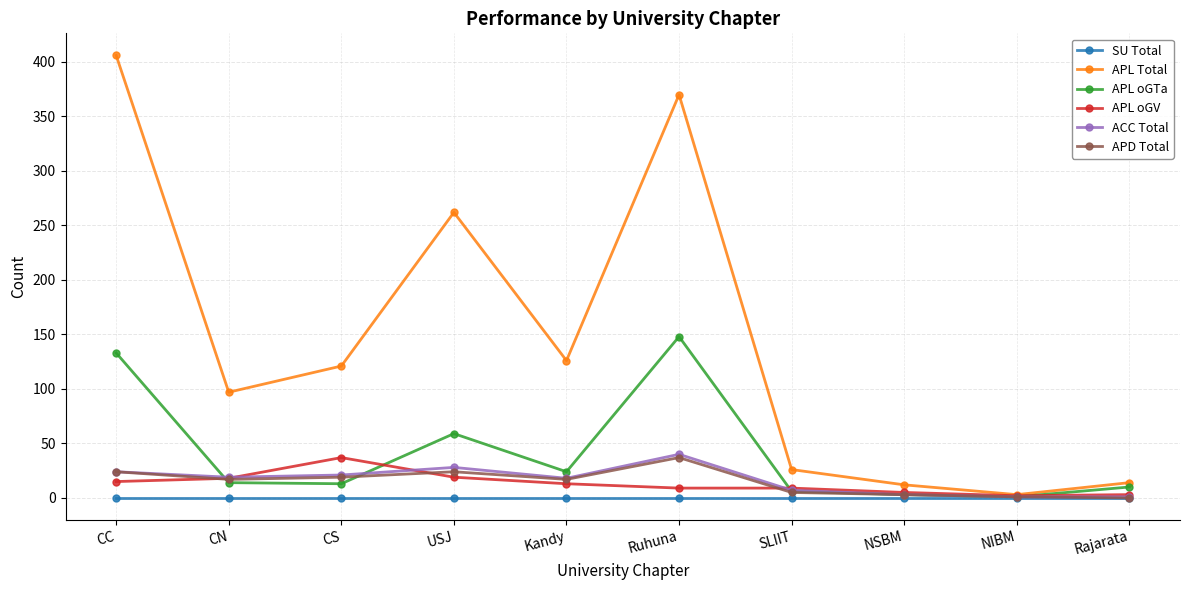

What is the average value of the APL oGV series?

13